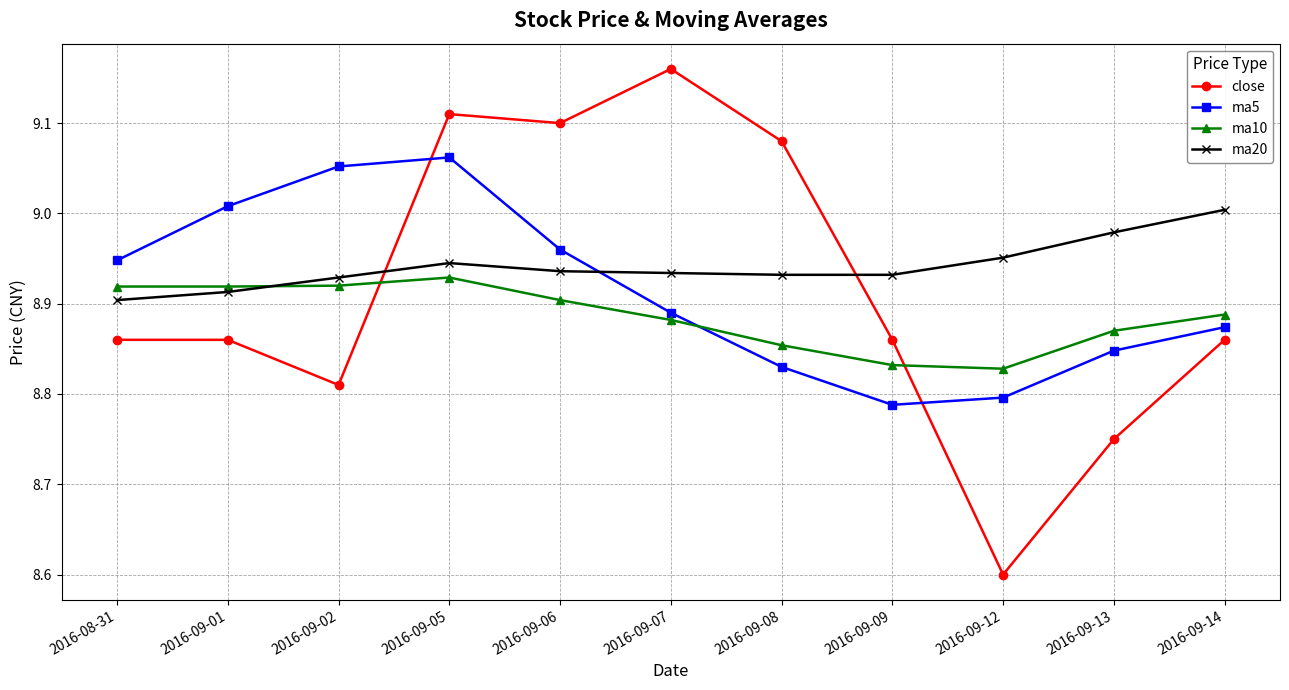

List the series in order of their peak value, highest first.

close, ma5, ma20, ma10